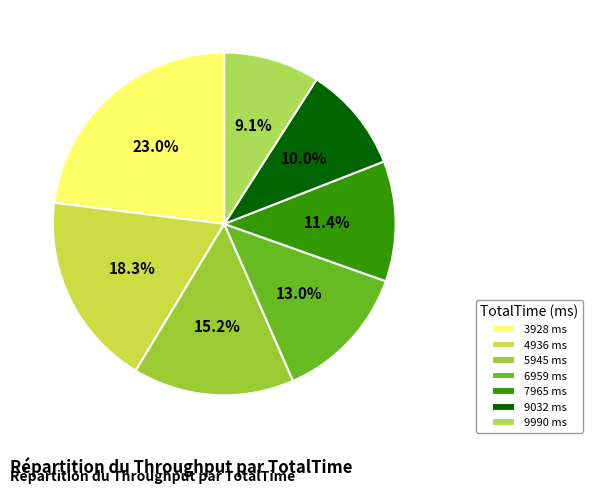

What percentage is the 9990 ms slice, to the nearest percent?

9%